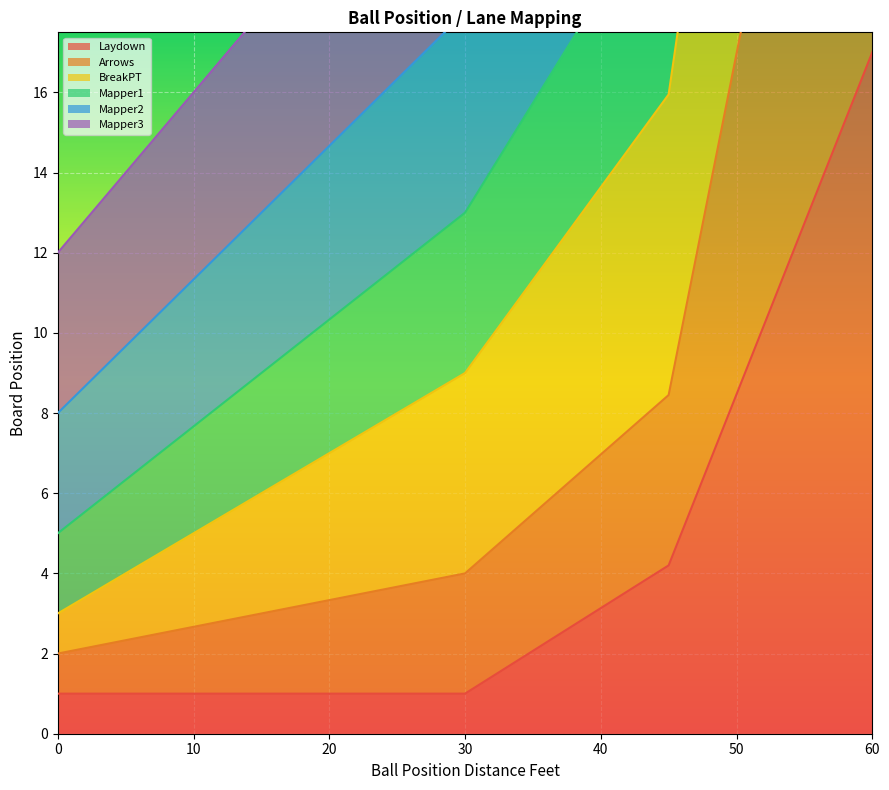

True or false: Laydown and Mapper2 cross at least once.

False